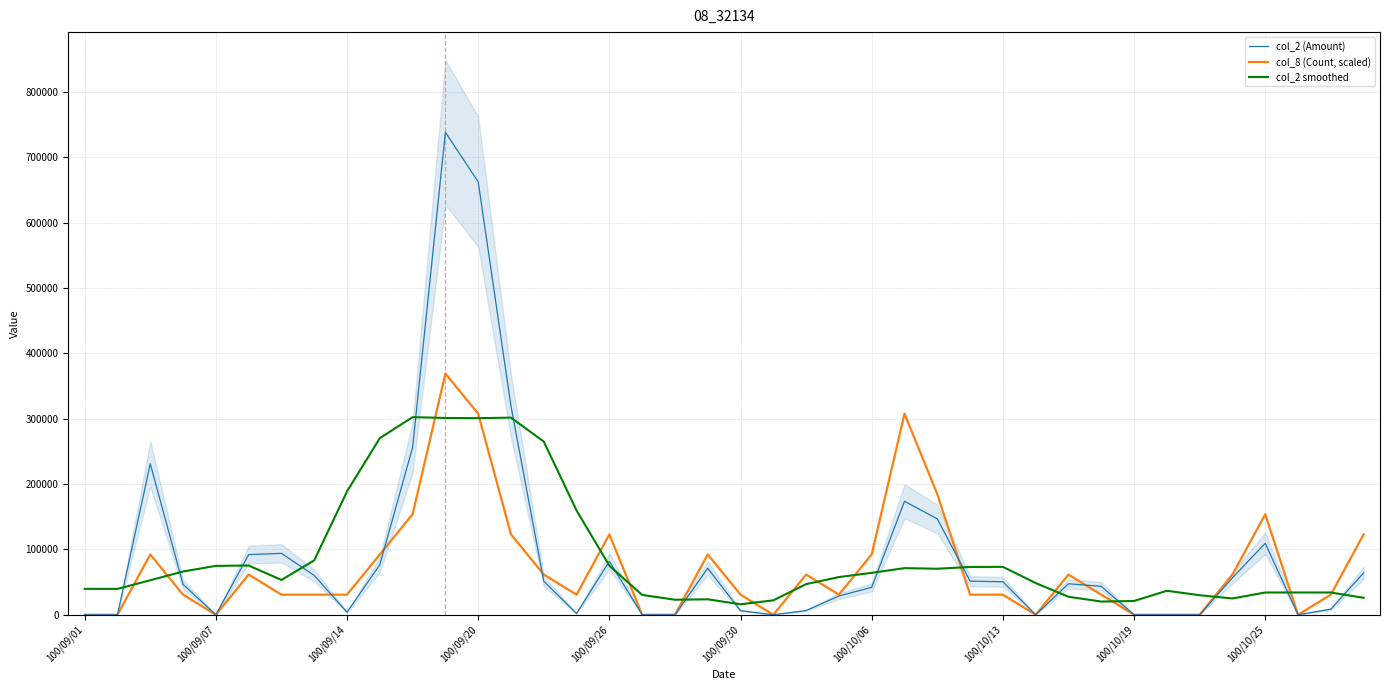

What is the highest value of the col_8 (Count, scaled) series?

369155.0